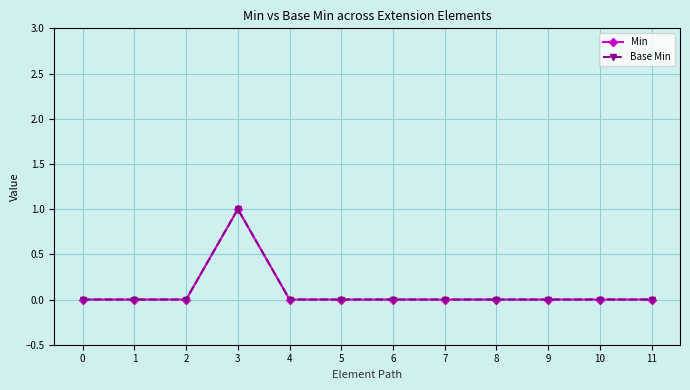

List the labels in order of Min value, smallest first.

0, 1, 2, 4, 5, 6, 7, 8, 9, 10, 11, 3